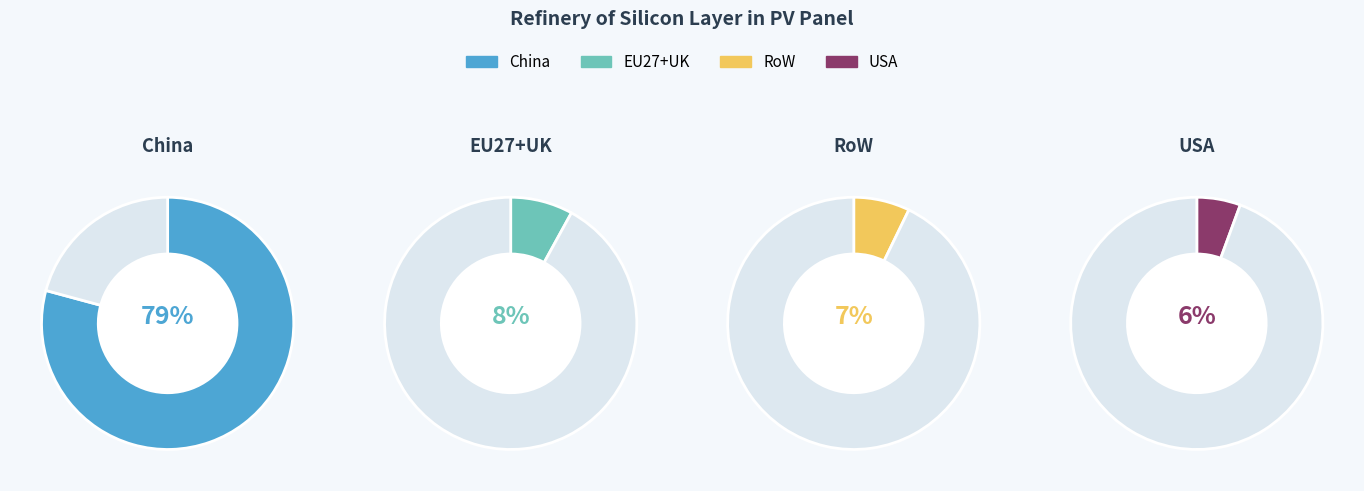

True or false: RoW accounts for 1% of the total.

False